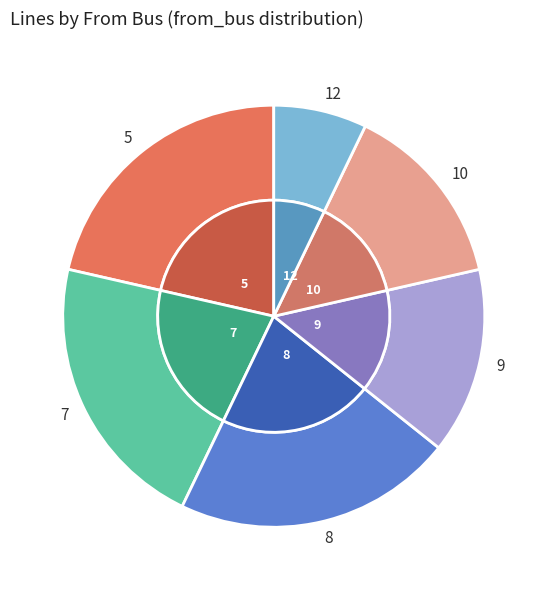

To the nearest percent, what is the difference between the largest and smallest slice percentages?

14%